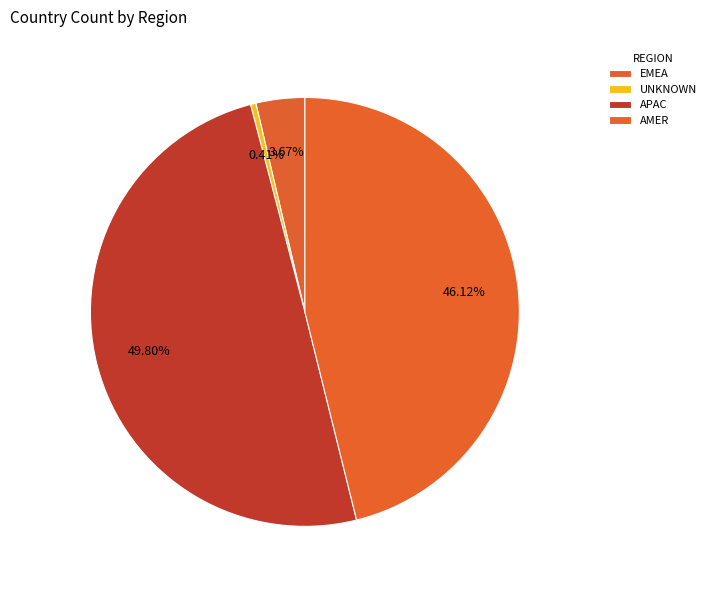

Count the number of slices in the pie.

4